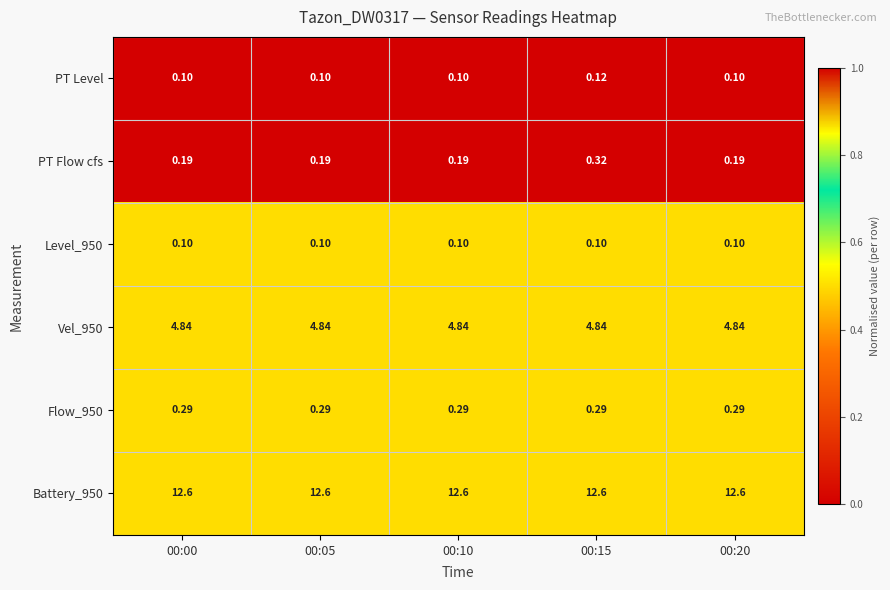

Between 00:05 and 00:15, which series saw the biggest shift?

PT Flow cfs